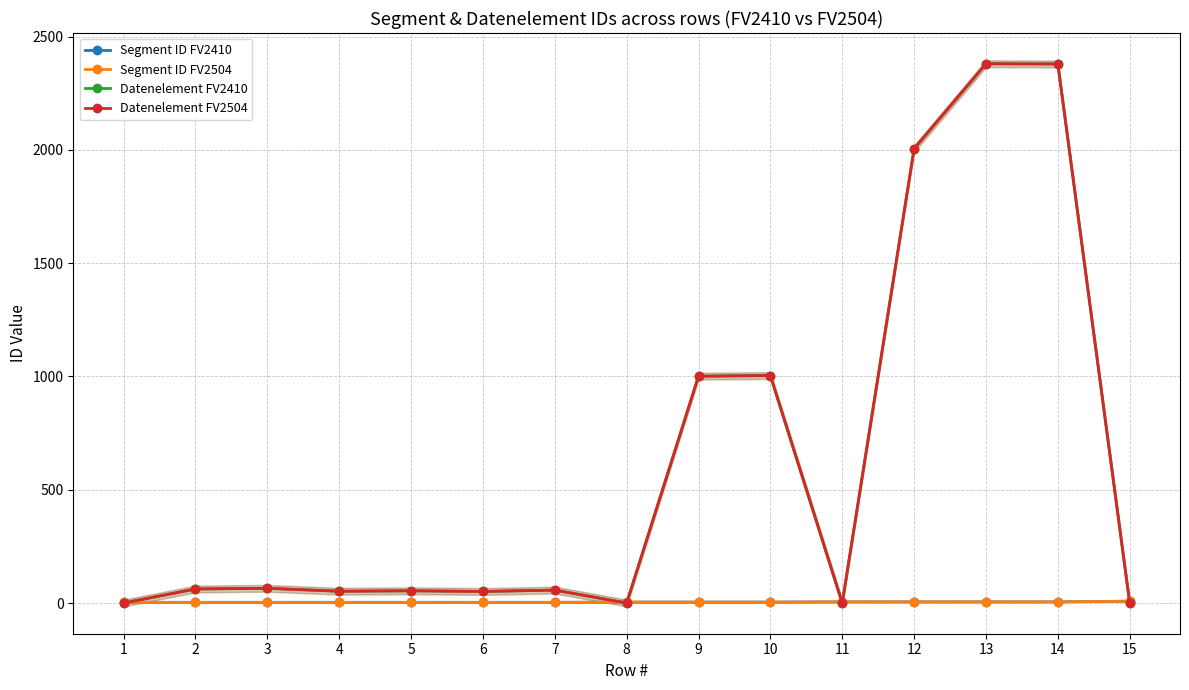

What is the difference between the maximum and minimum values in the Segment ID FV2410 series?

5